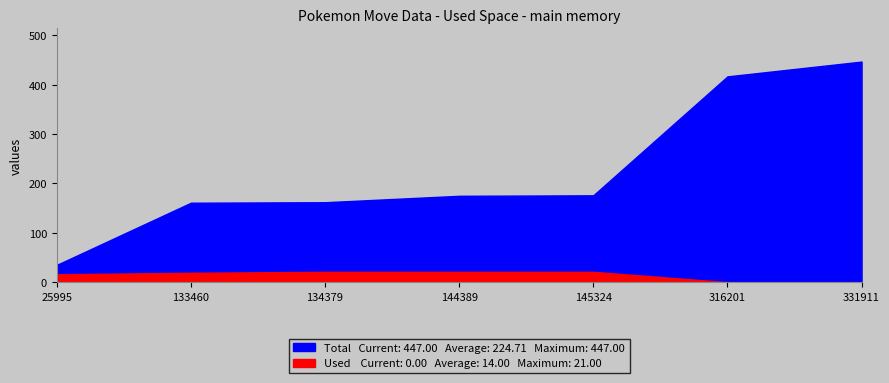

List the series in order of their overall mean, lowest first.

Used, Total